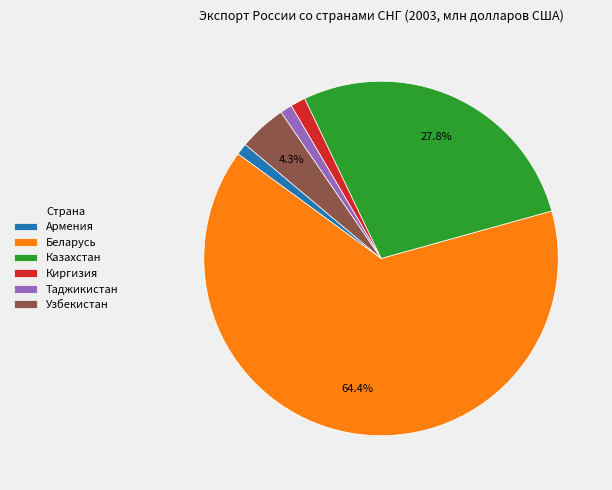

To the nearest percent, what portion does Беларусь represent?

64%